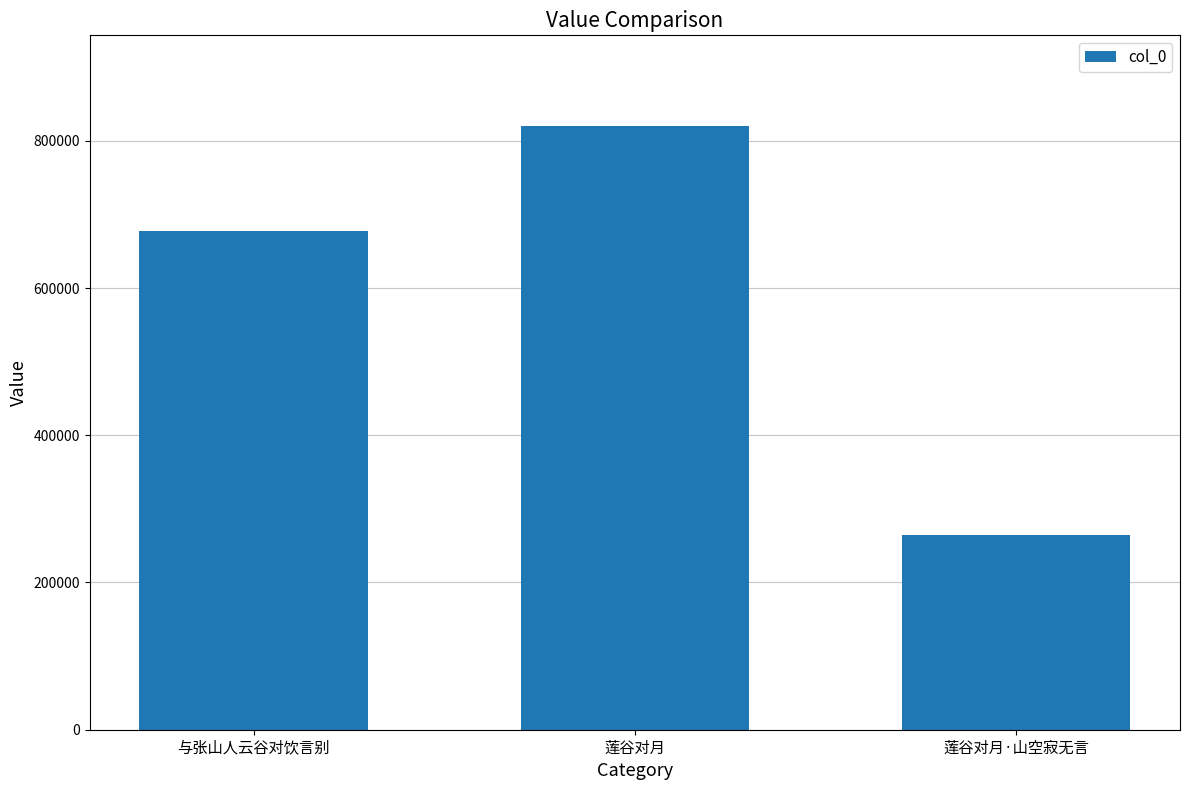

What is the change in value from 莲谷对月 to 莲谷对月·山空寂无言?

-555603